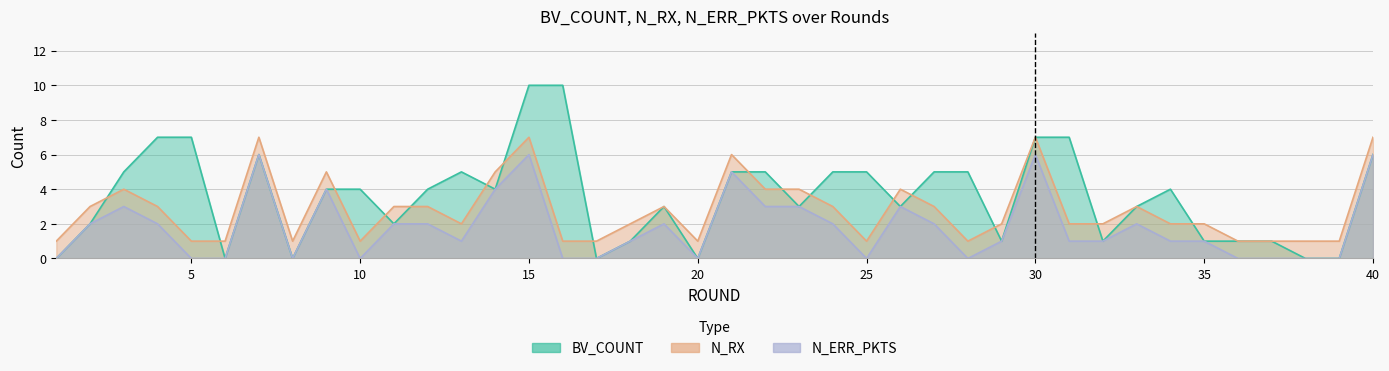

At 38, list the series in order from smallest to largest.

BV_COUNT, N_ERR_PKTS, N_RX